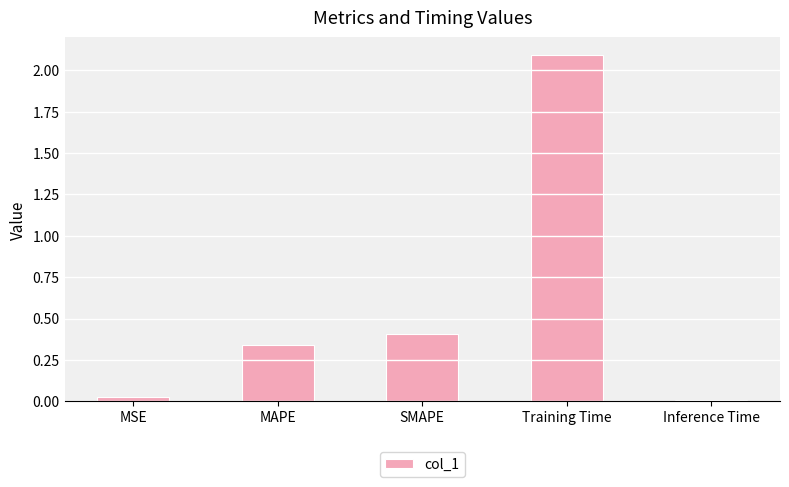

What is the change in value from SMAPE to Training Time?

+1.7